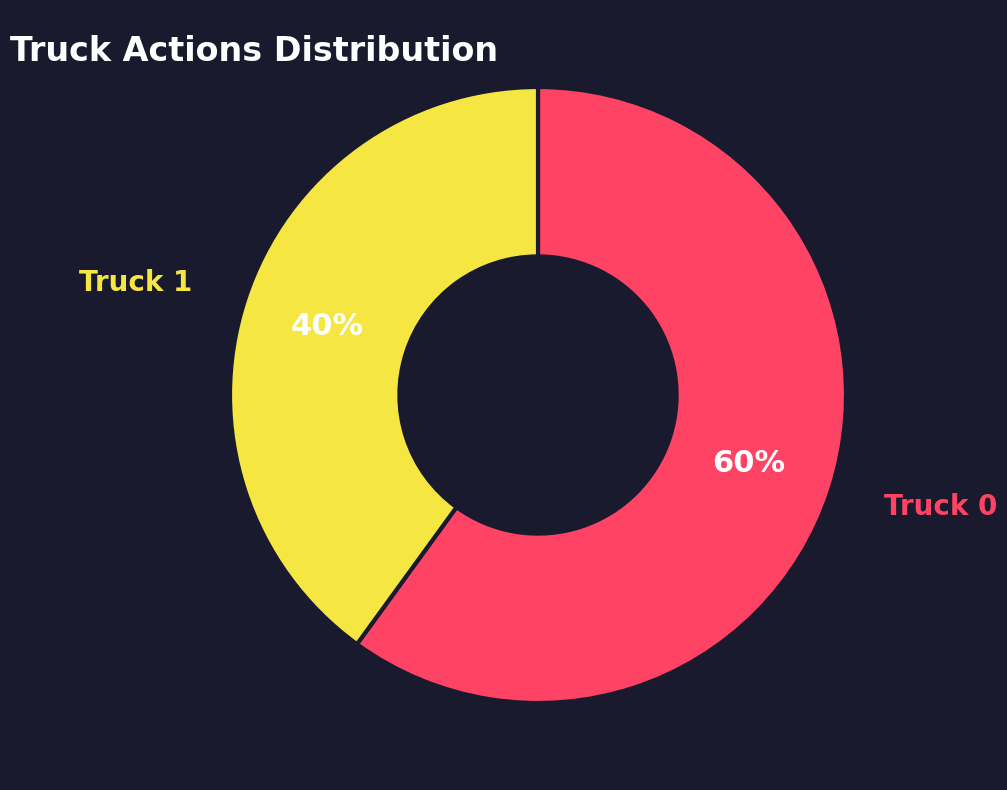

Is there any slice that represents more than half of the pie?

Yes